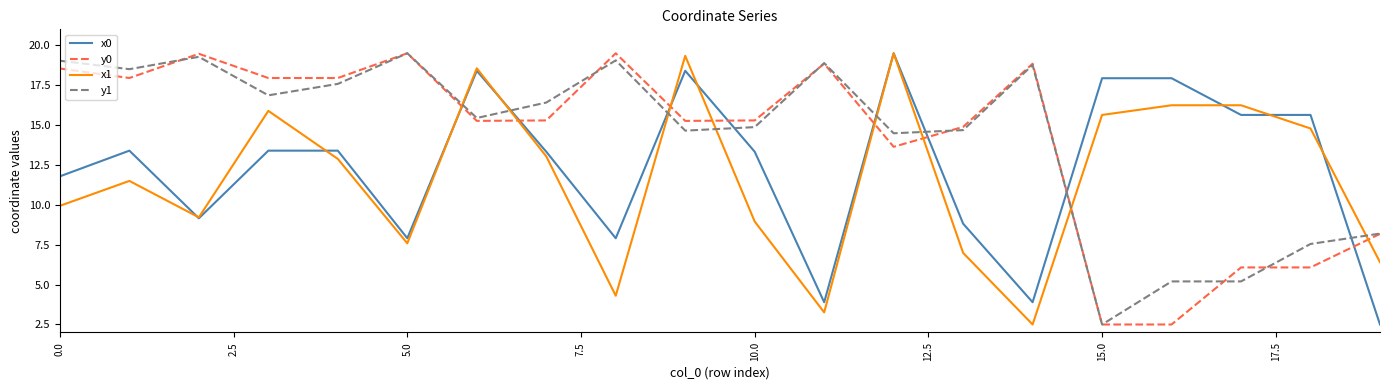

What is the minimum value for x1?

2.5